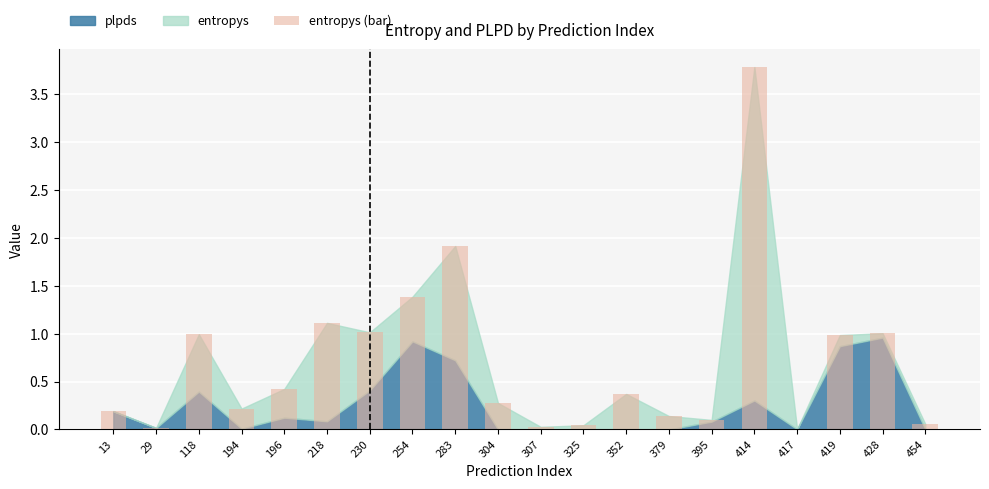

What is the approximate value at 118?

1.0